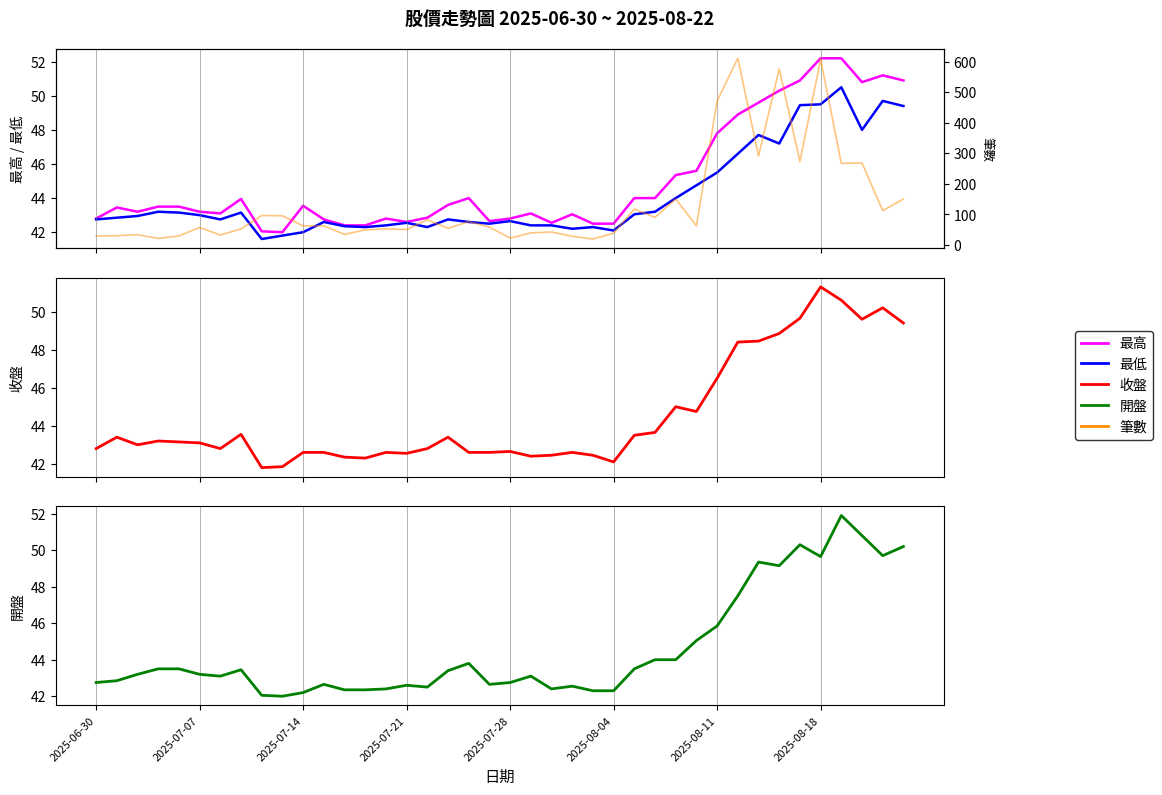

What is the spread (max minus min) of values at 2025-08-18?

558.5